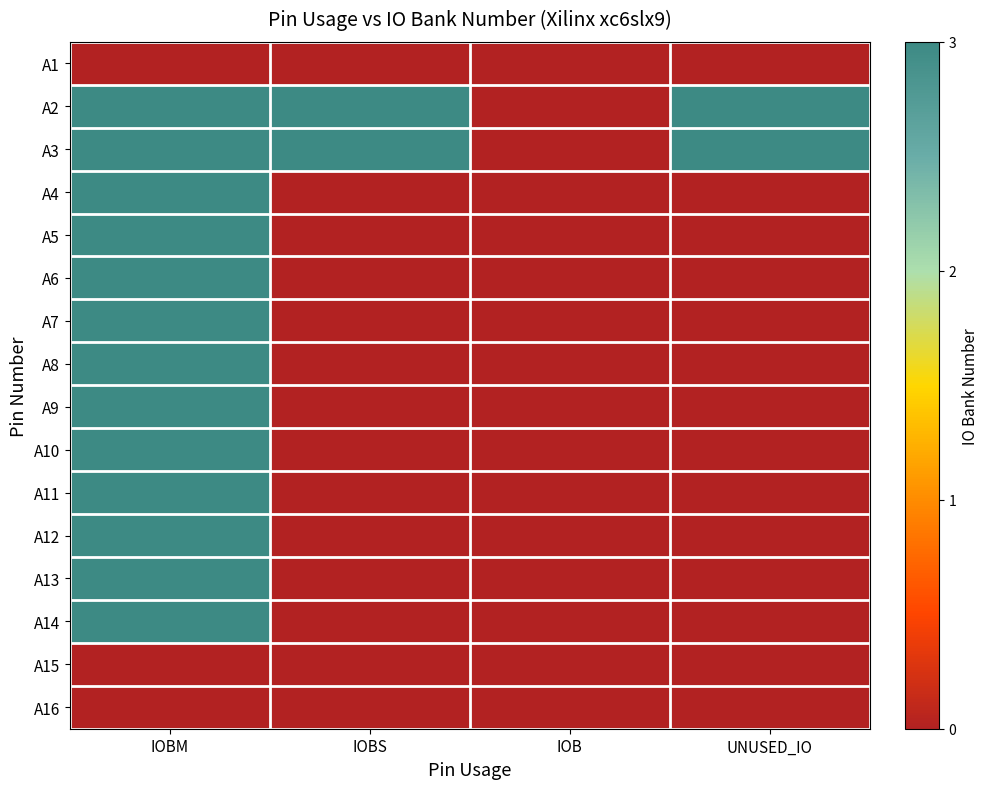

At which category is the sum across all series the highest?

IOBM